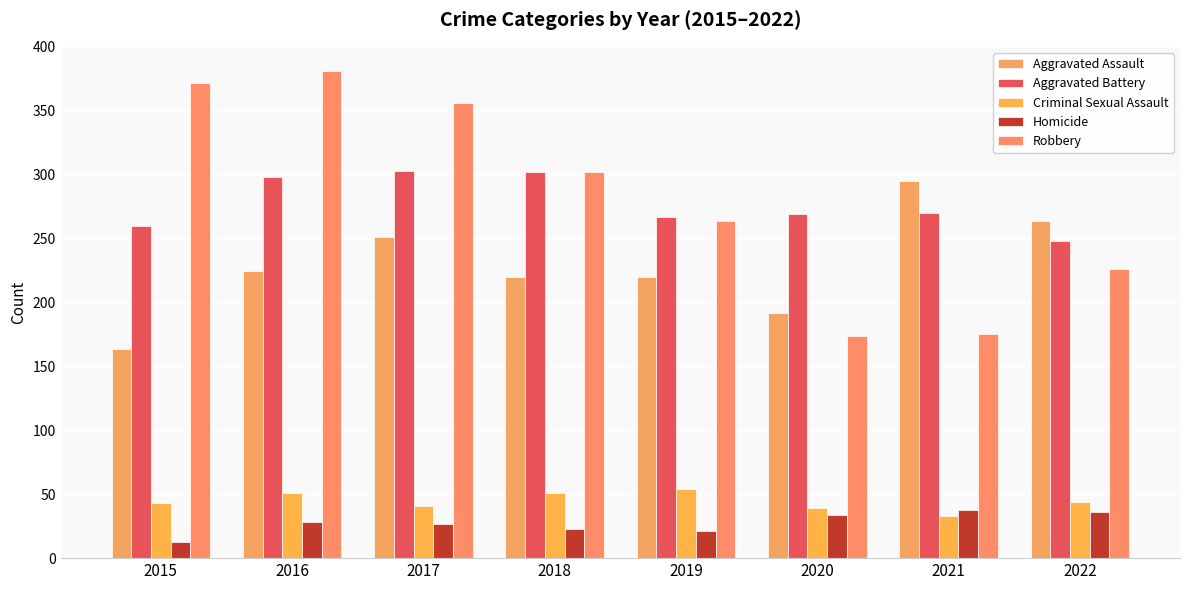

Which category has the lowest value in the Homicide series?

2015